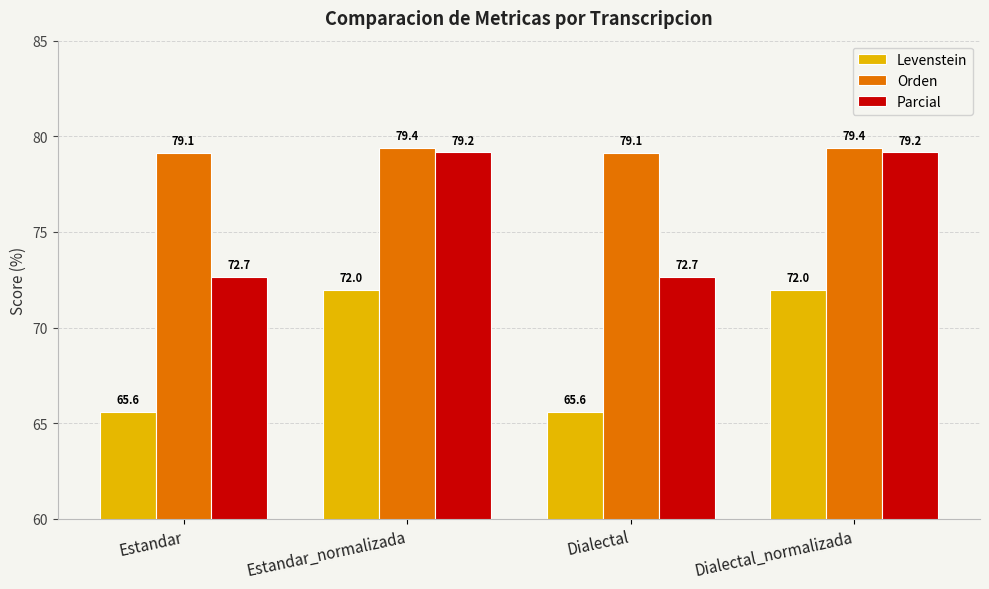

Is the value of Orden at Dialectal_normalizada greater than the value of Levenstein at Dialectal_normalizada?

Yes